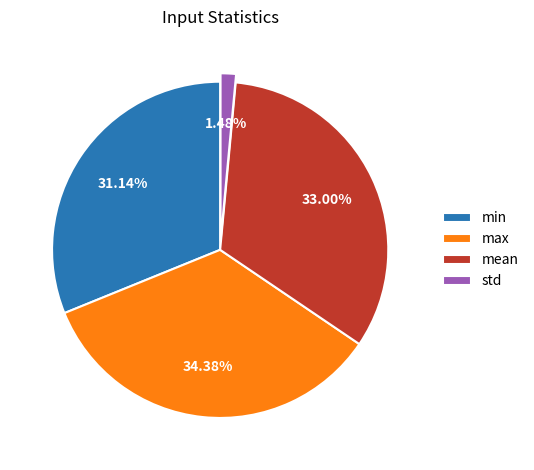

Does max account for over 50% of the chart?

No